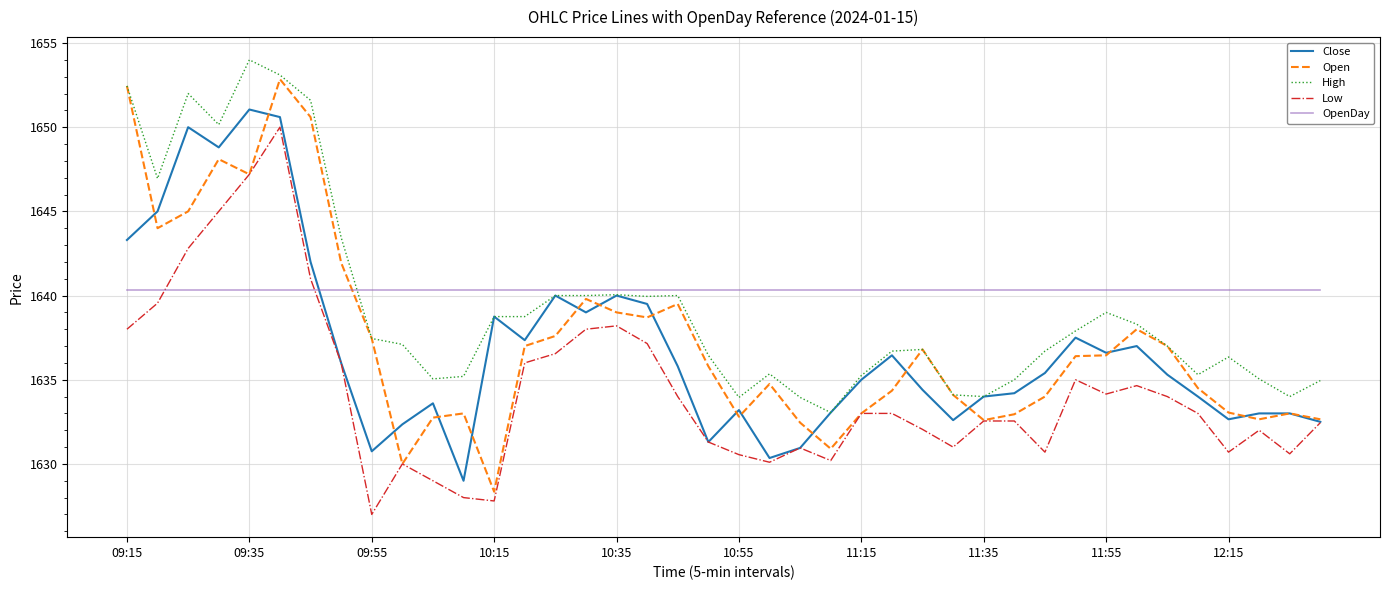

Which series has the largest range (max minus min)?

Open